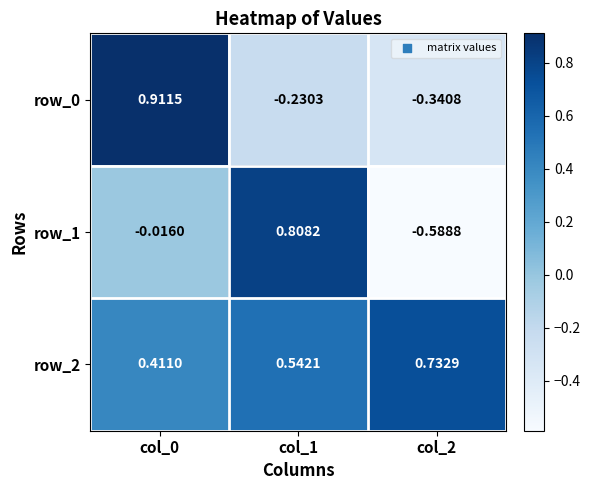

How many categories are shown in the chart?

3